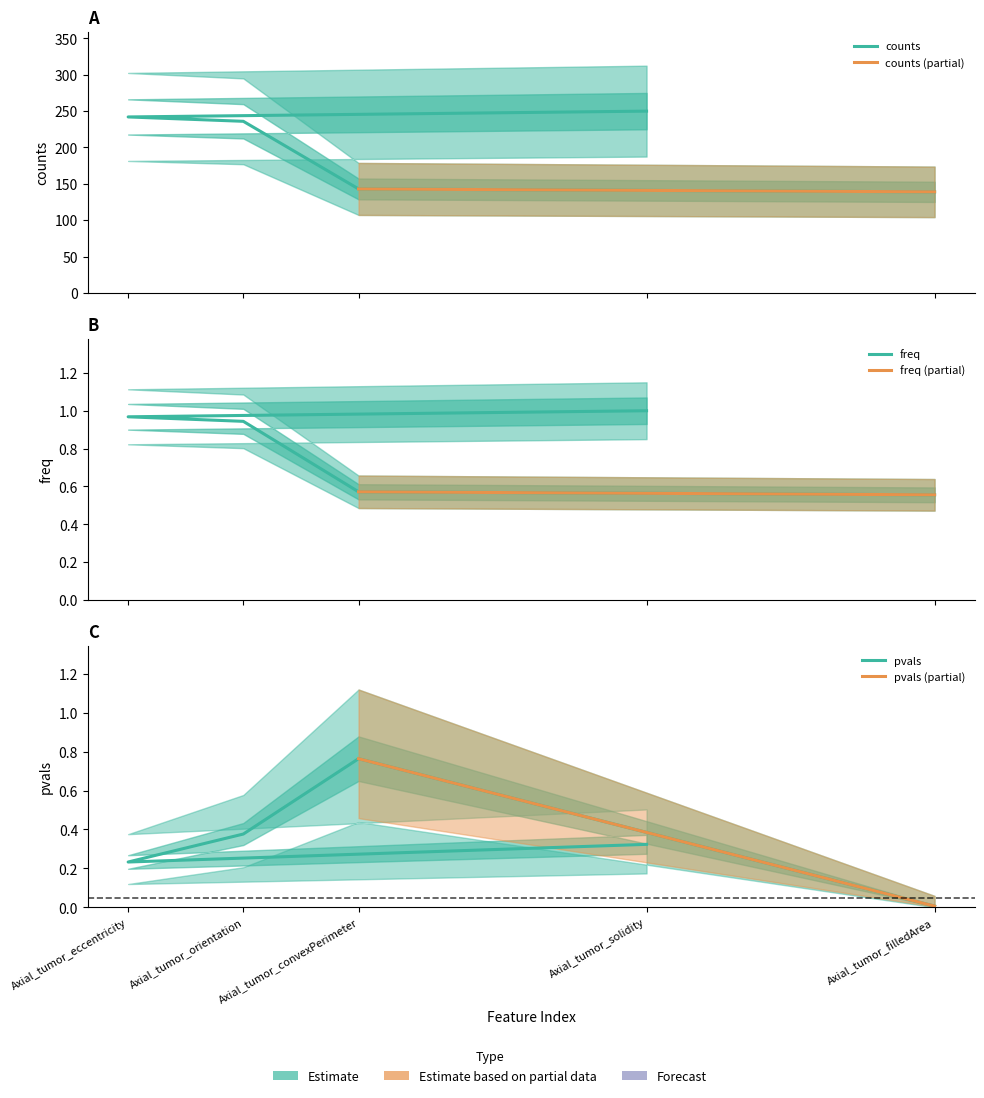

The counts series shows 74.5 at Axial_tumor_solidity. True or false?

False